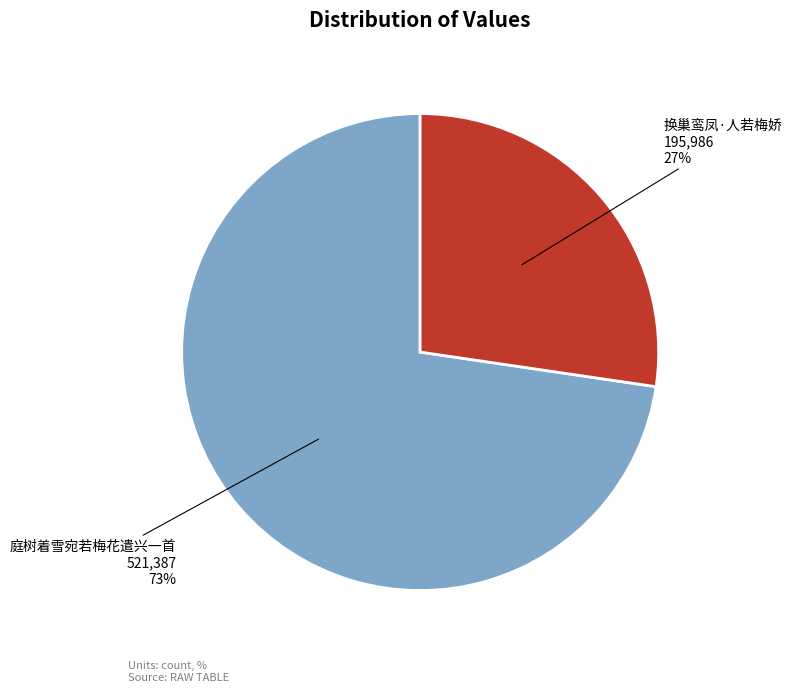

True or false: 庭树着雪宛若梅花遣兴一首 accounts for 73% of the total.

True